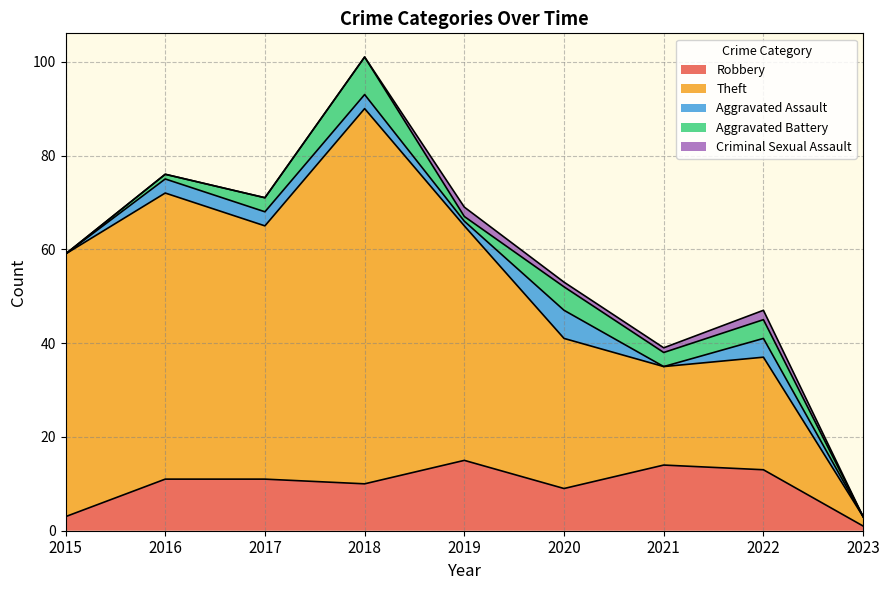

What is the sum of all Robbery values?

87